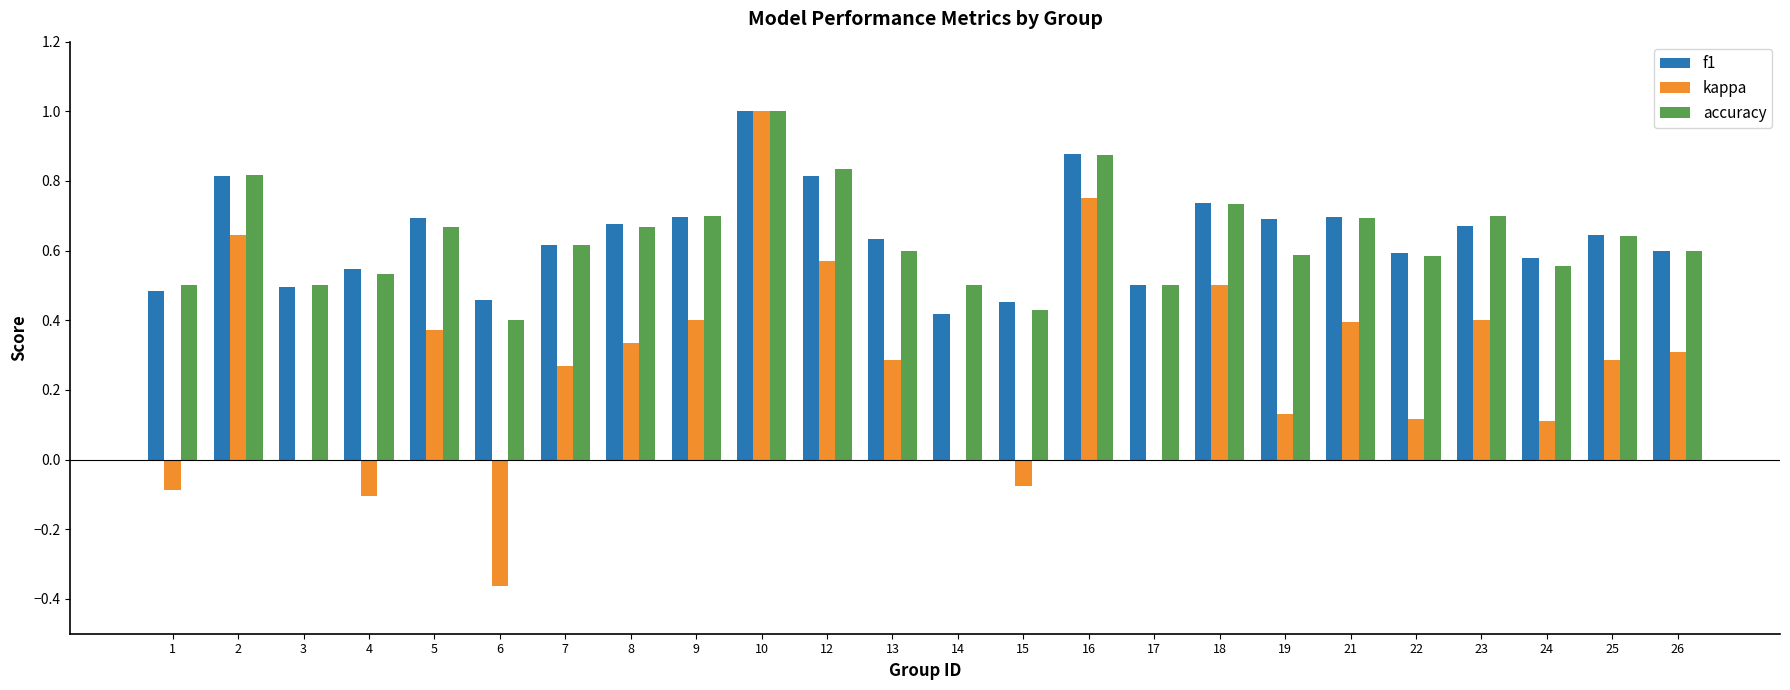

What is the sum of all kappa values?

6.2